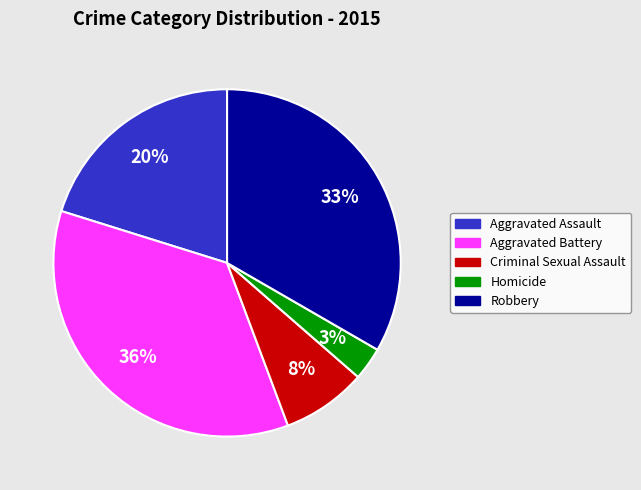

Is there a majority slice in this chart?

No